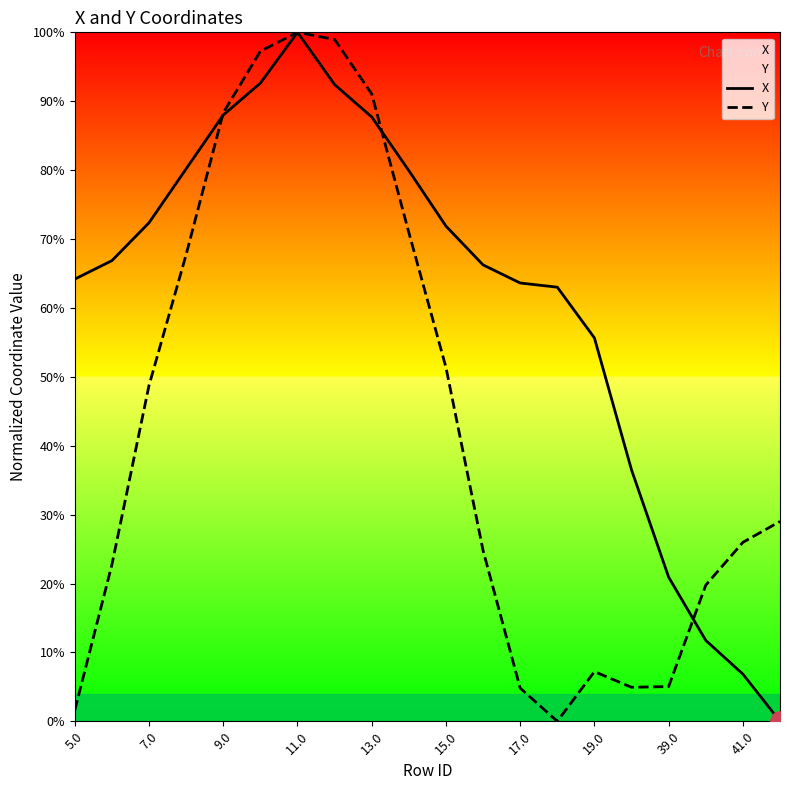

Reading left to right, what are all the values shown in this chart?

X: 64.2	66.9	72.4	80.2	88.0	92.6	100.0	92.4	87.7	79.9	71.9	66.2	63.6	63.0	55.6	36.5	20.9	11.7	6.8	0.0
Y: 1.6	22.7	48.7	67.7	88.3	97.3	100.0	99.0	91.1	70.9	51.4	24.8	4.8	0.0	7.2	4.9	5.0	19.8	26.0	29.0